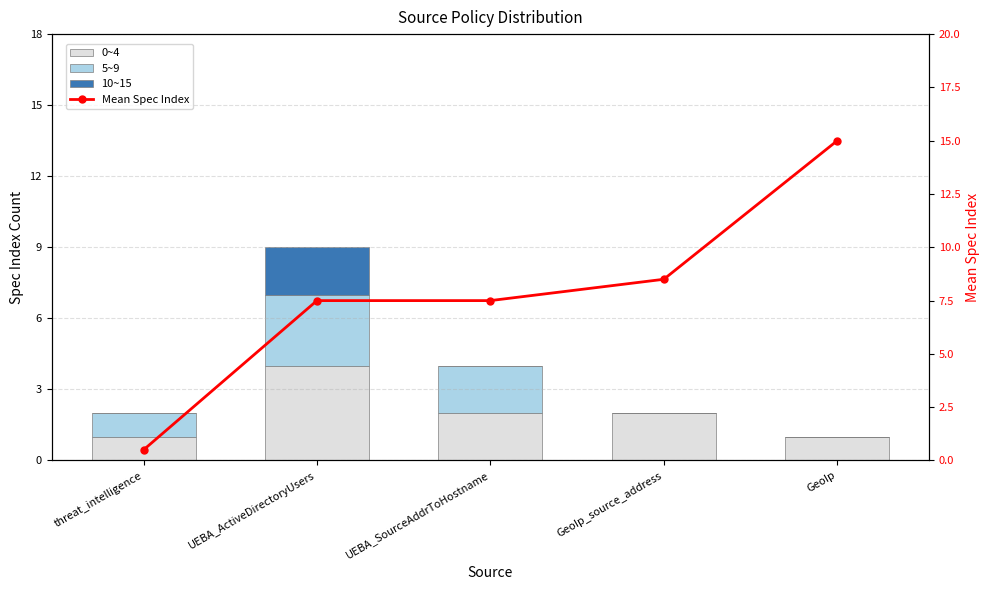

List the labels in order of 10~15 value, smallest first.

threat_intelligence, UEBA_SourceAddrToHostname, GeoIp_source_address, GeoIp, UEBA_ActiveDirectoryUsers